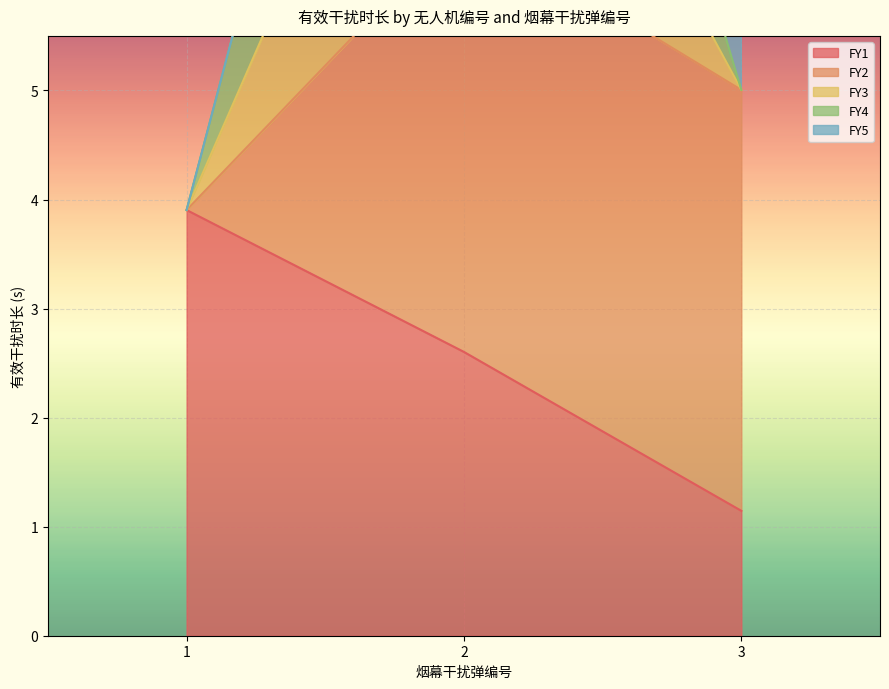

At which label is FY1 closest to 2?

2